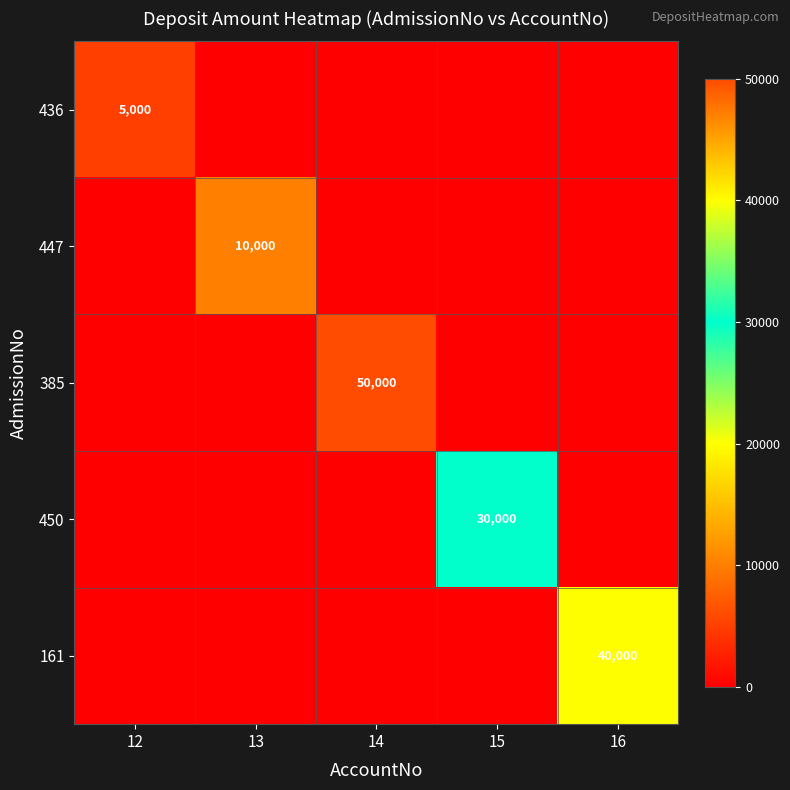

What is the difference between the maximum and minimum values in the 450 series?

30000